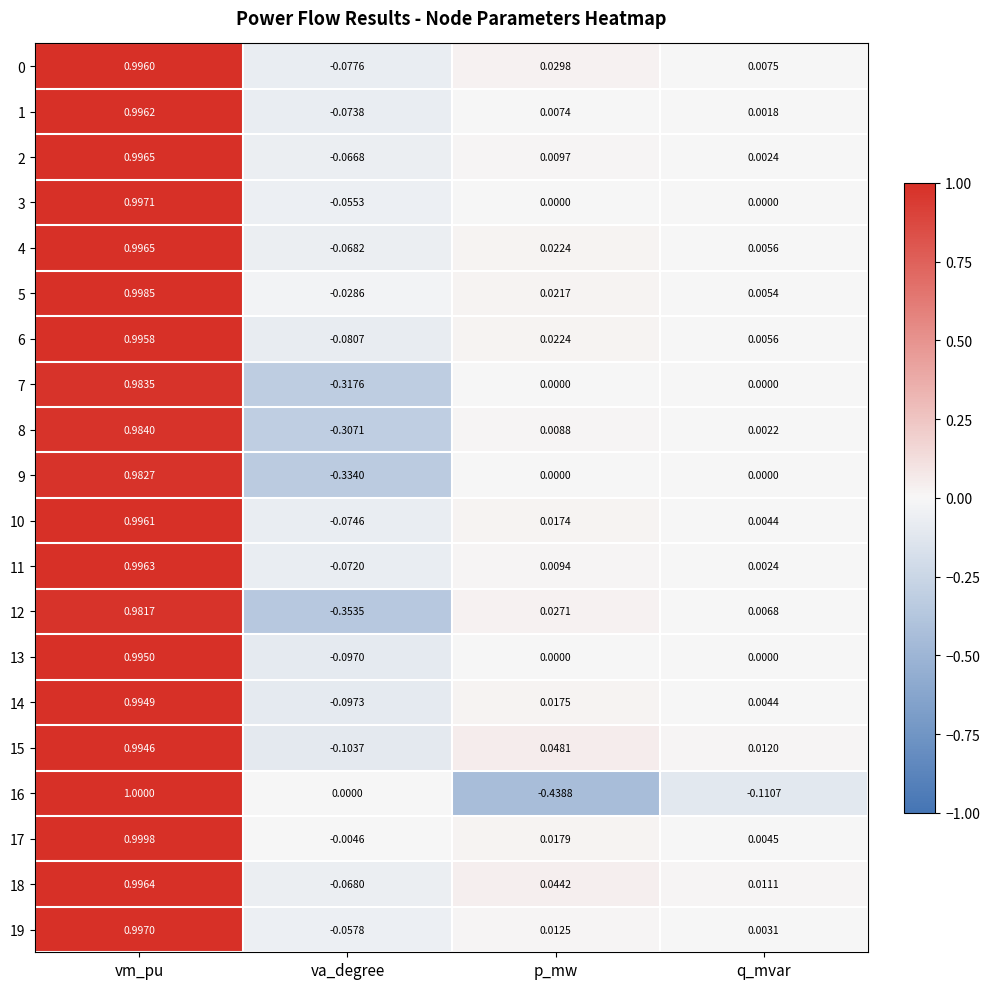

List the labels in order of 0 value, largest first.

vm_pu, p_mw, q_mvar, va_degree